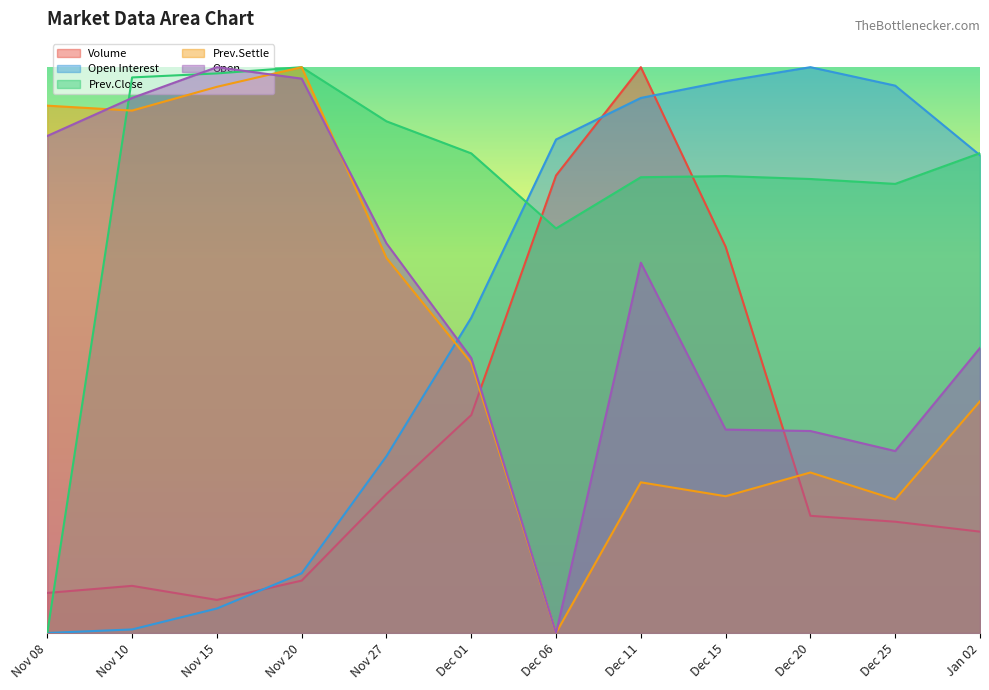

What is the total value across all series at Nov 15?

2452174.0